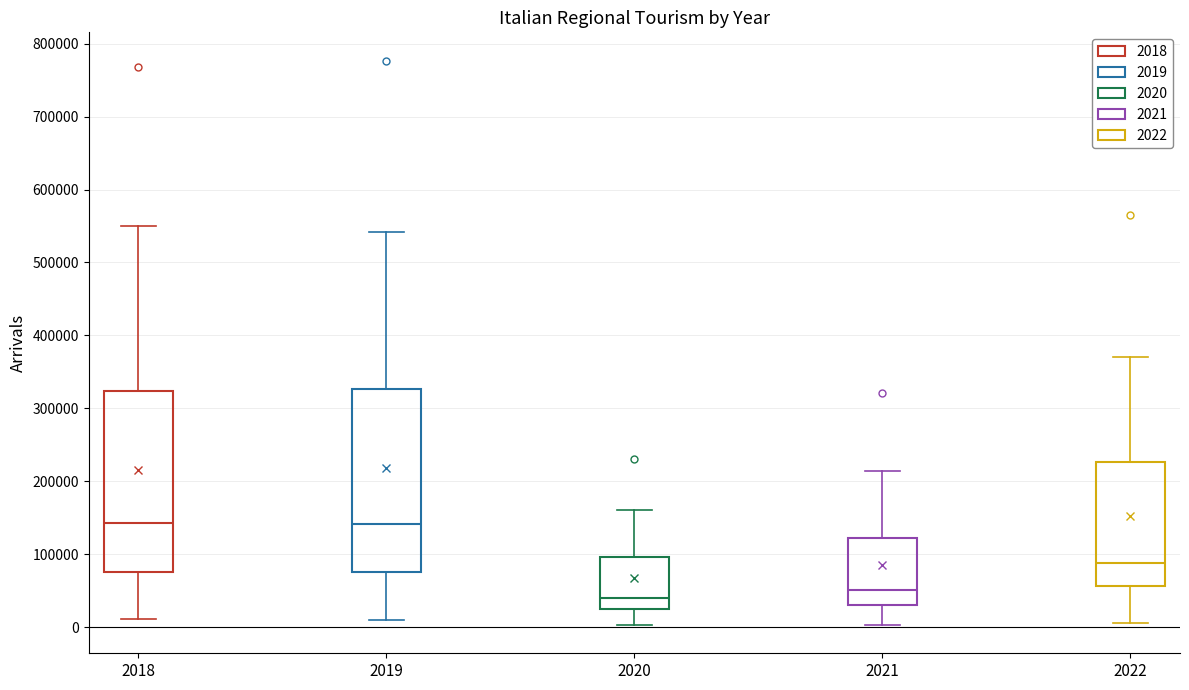

Reading left to right, read every box against the y-axis: the position of its median line, the range the box covers, and the ends of its whiskers. The values are not printed on the chart, so give them approximately, as read against the axis.

2018: median 140000, box 80000 to 320000, whiskers 10000 to 550000
2019: median 140000, box 80000 to 330000, whiskers 10000 to 540000
2020: median 40000, box 20000 to 100000, whiskers 0 to 160000
2021: median 50000, box 30000 to 120000, whiskers 0 to 210000
2022: median 90000, box 60000 to 230000, whiskers 10000 to 370000